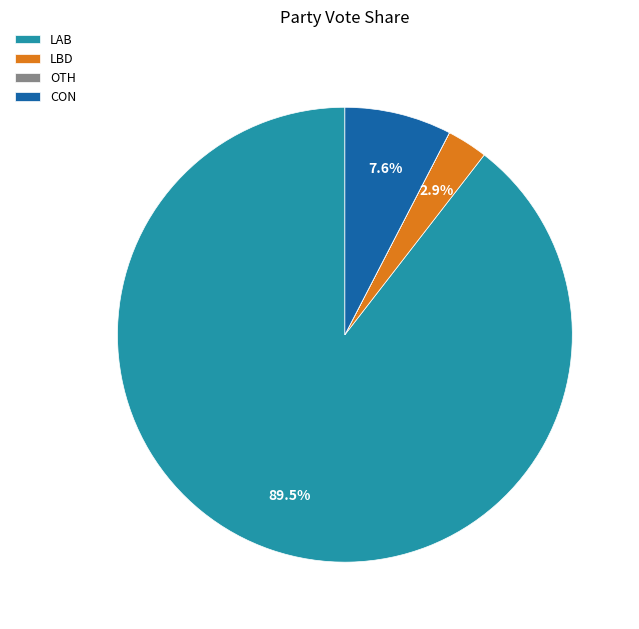

Which has a higher value, CON or LBD?

CON